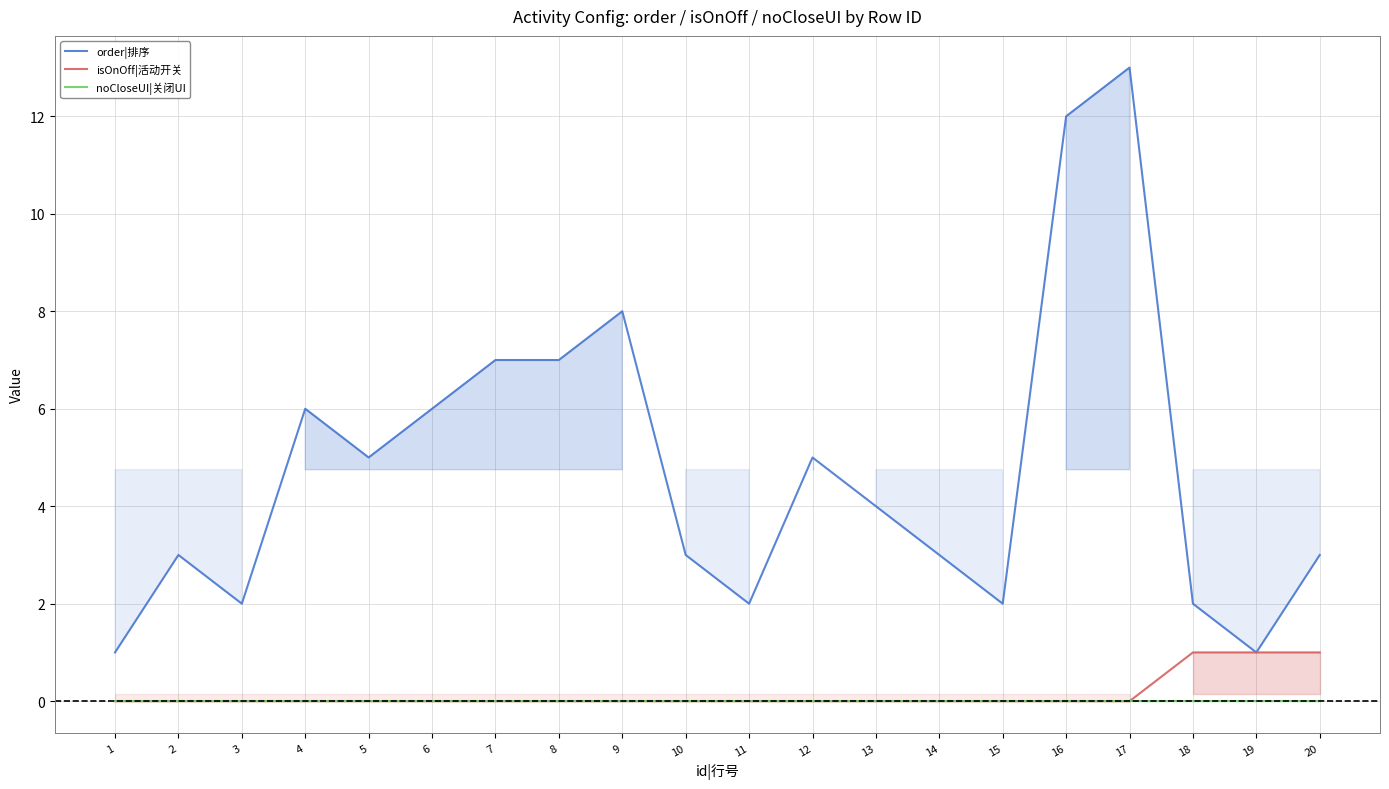

Which category has the lowest value in the noCloseUI|关闭UI series?

1